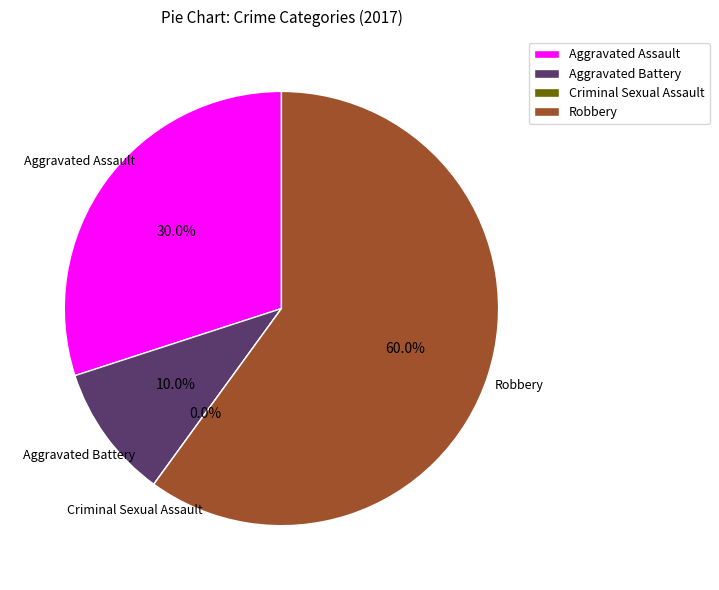

Rank the categories by value from lowest to highest.

Criminal Sexual Assault, Aggravated Battery, Aggravated Assault, Robbery